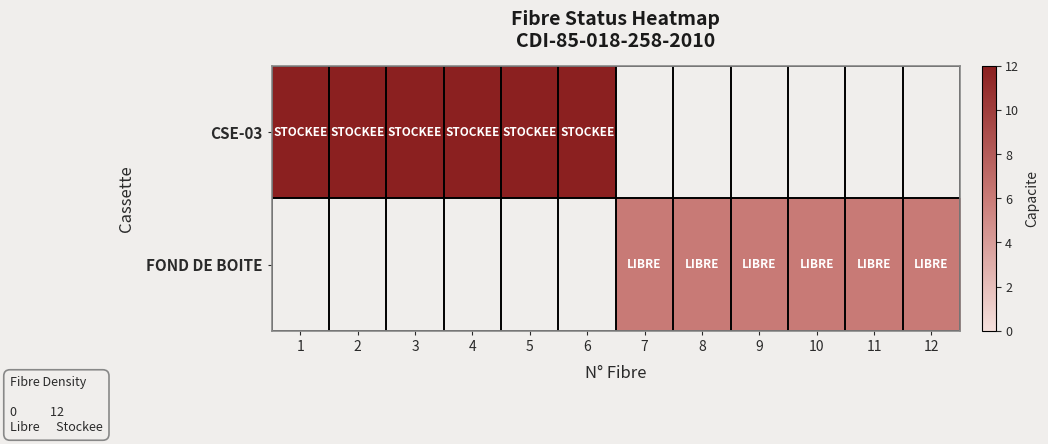

Which category has the highest value across all series?

1